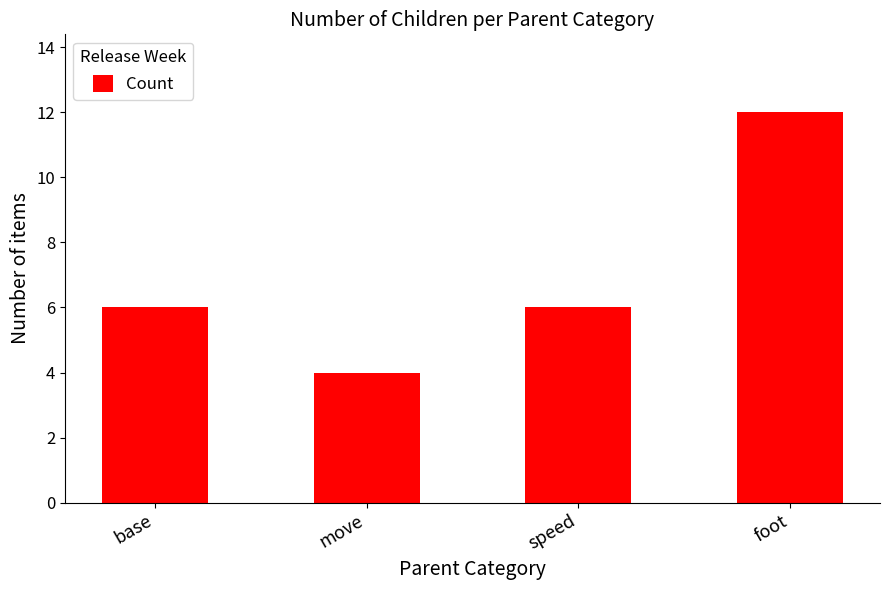

Read the value at move.

4